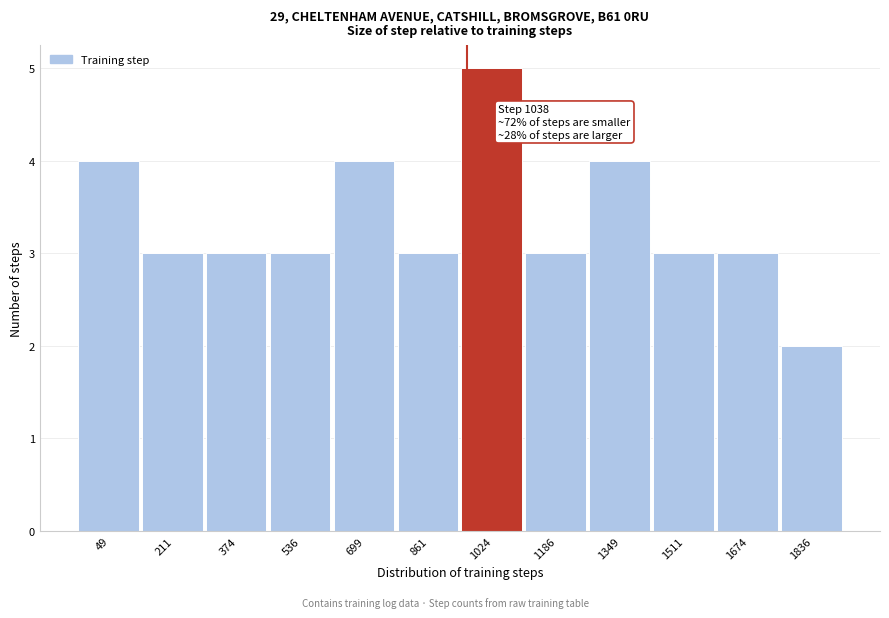

Reading left to right, what are all the values shown in this chart?

4	3	3	3	4	3	5	3	4	3	3	2